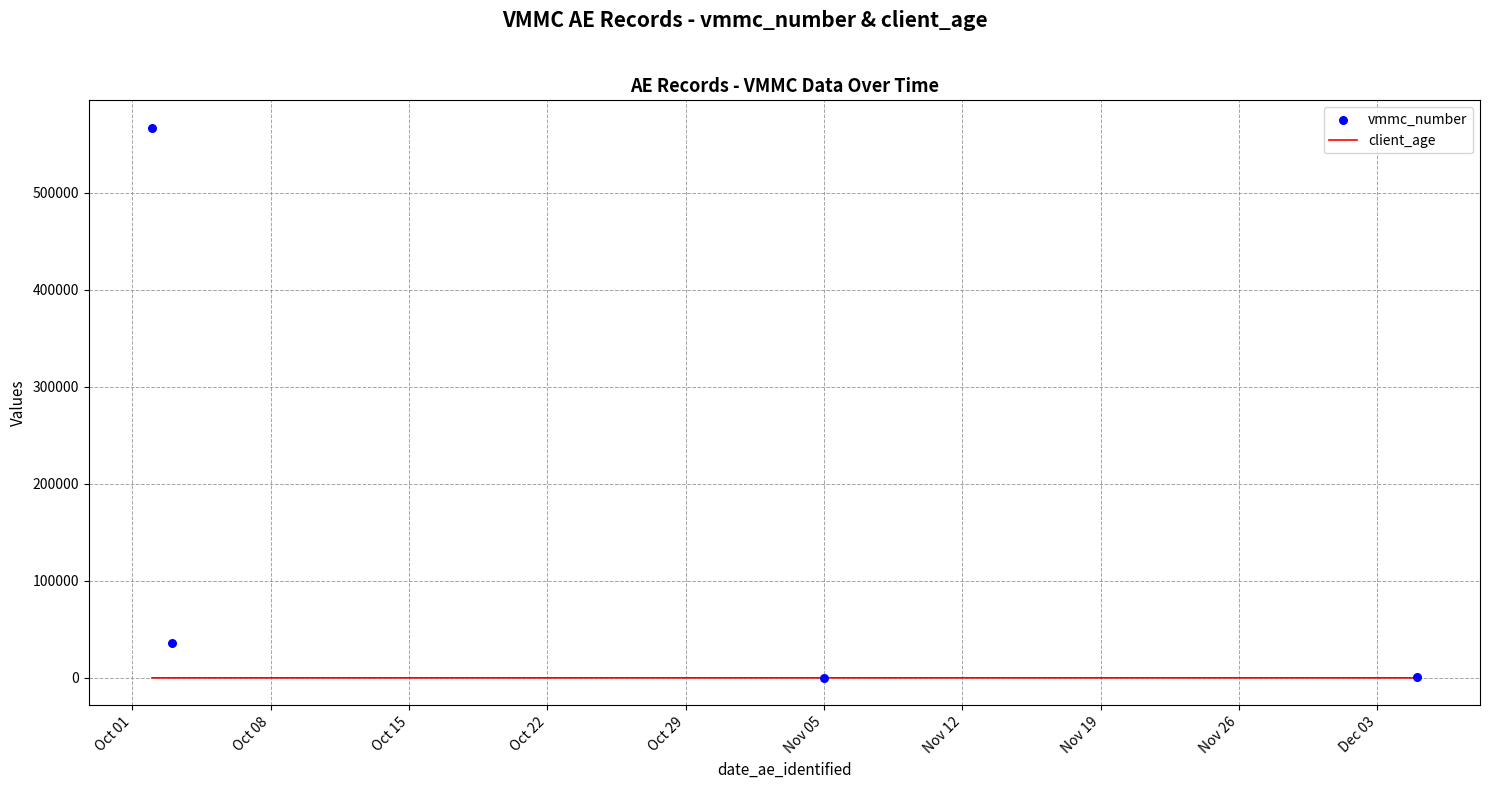

At how many categories does at least one series exceed 428621?

1